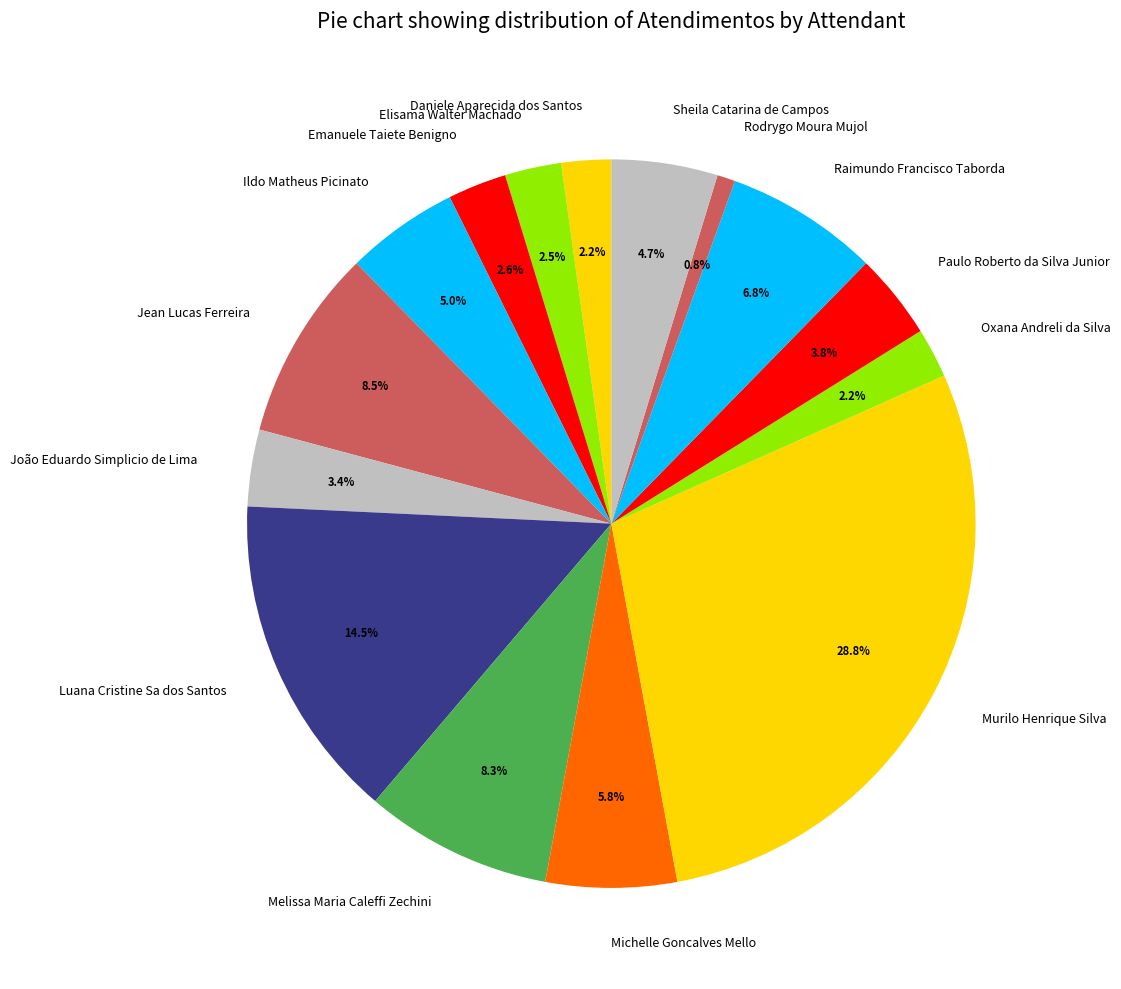

What percentage do Michelle Goncalves Mello and João Eduardo Simplicio de Lima together represent?

9.2%